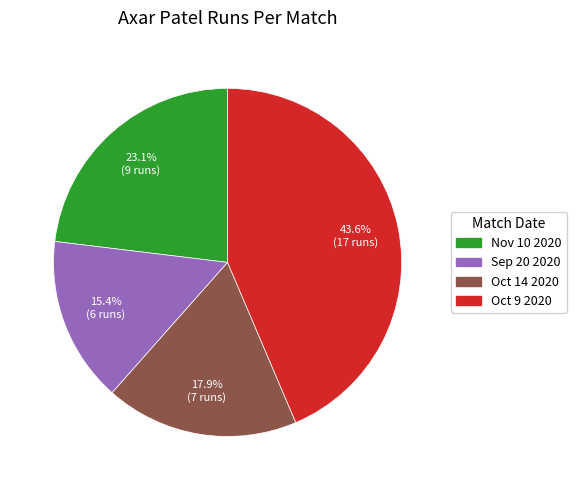

How many slices are in this pie chart?

4